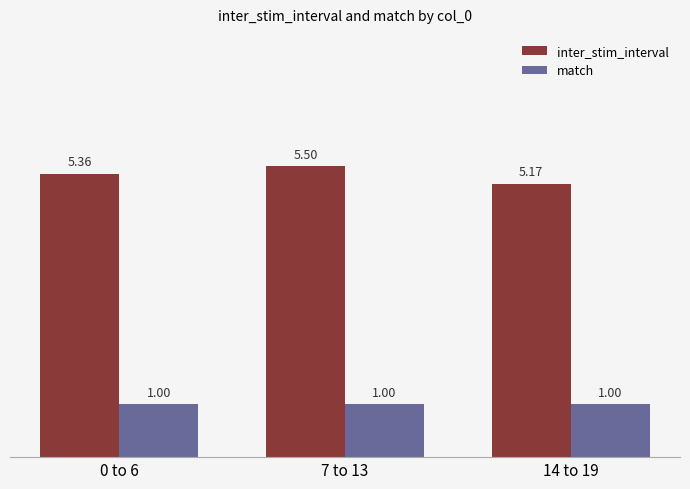

True or false: match has a value of 0.5 at 14 to 19.

False